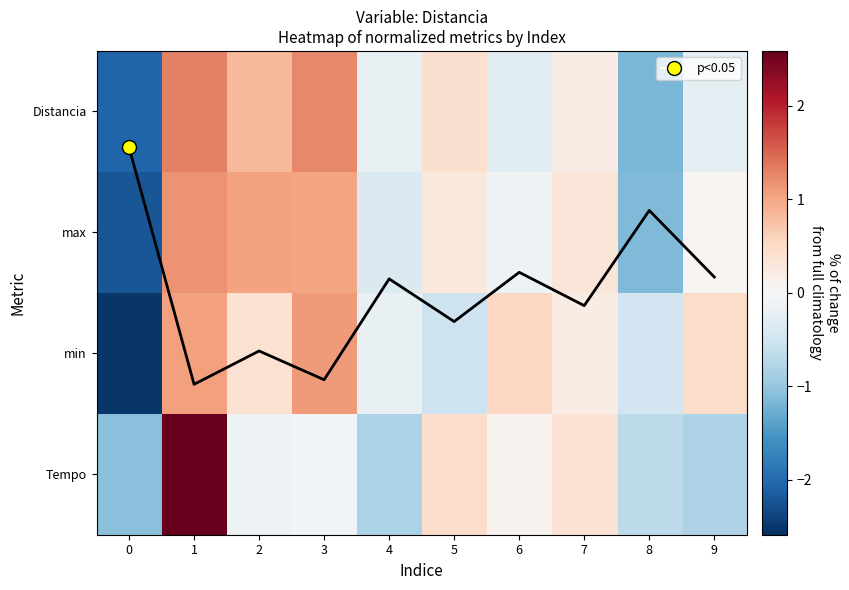

Is the value of Tempo at 1 greater than the value of max at 3?

Yes